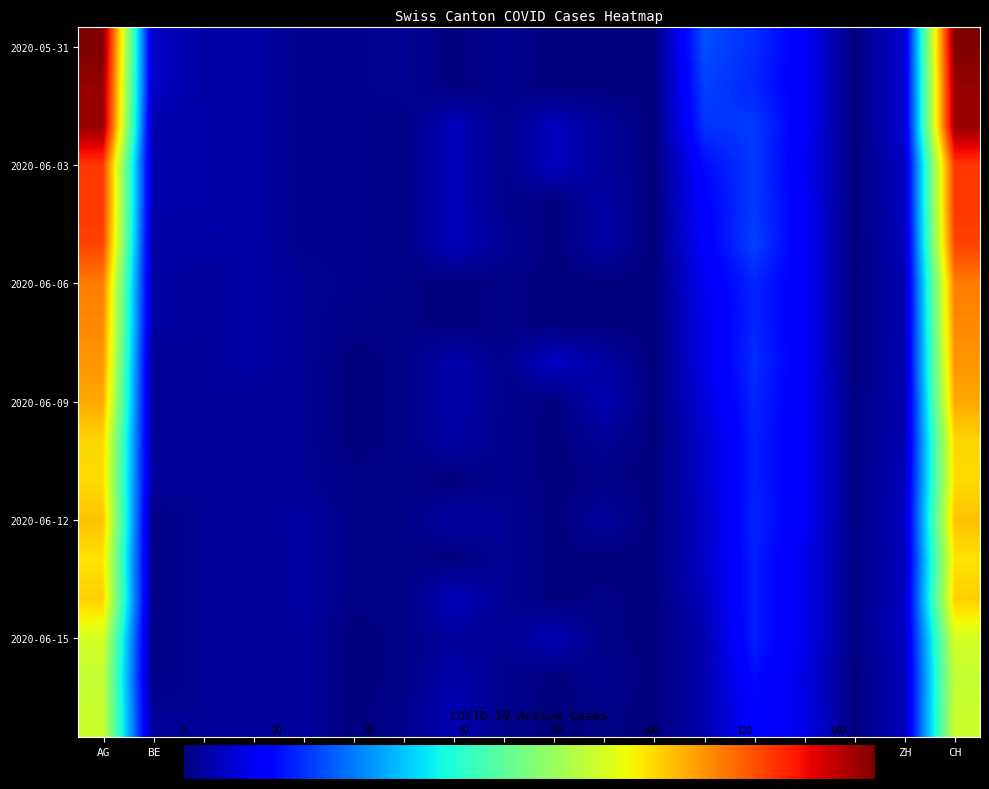

Between NE and ZG, which is larger?

NE